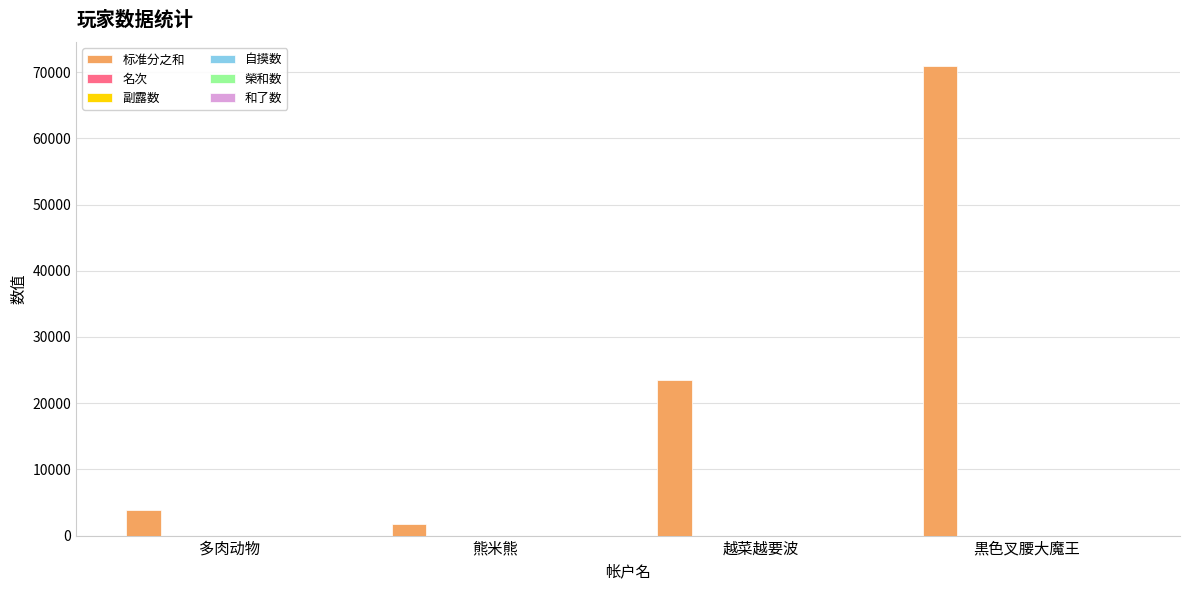

How many groups of bars are there?

4